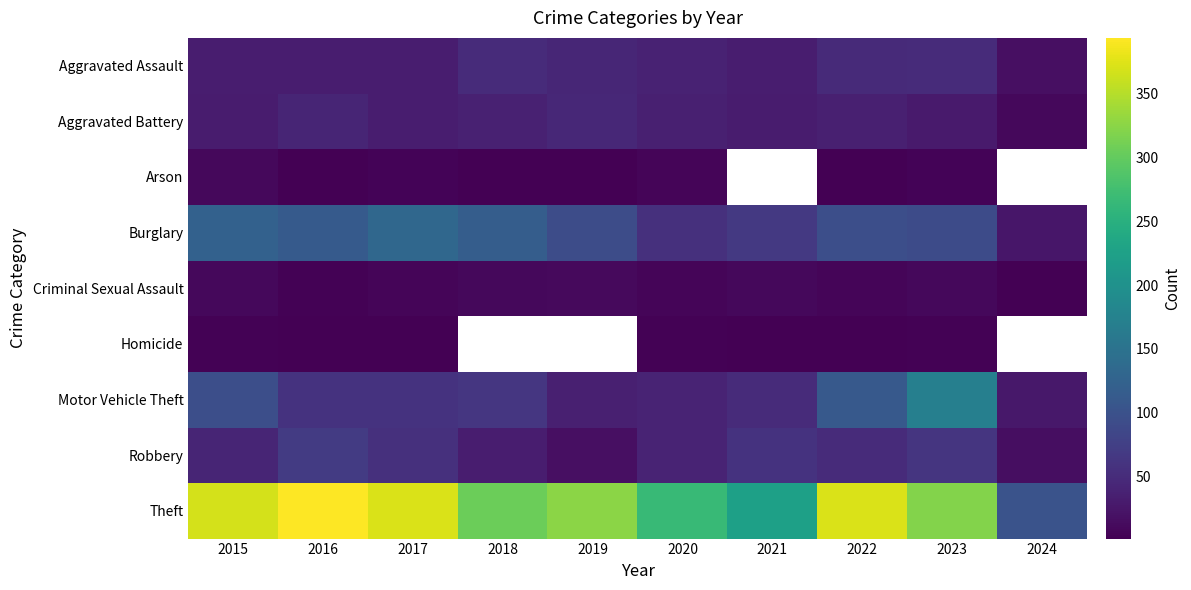

How many categories are shown in the chart?

10